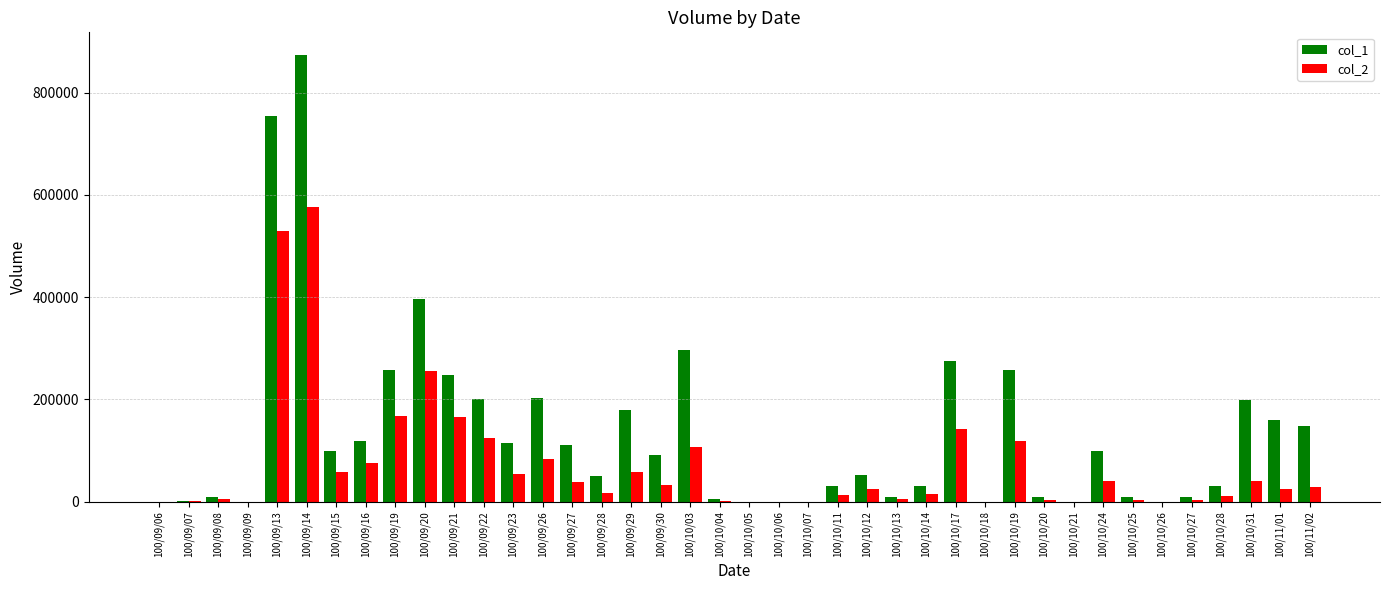

The value of col_2 at 100/09/29 is 92700. True or false?

False